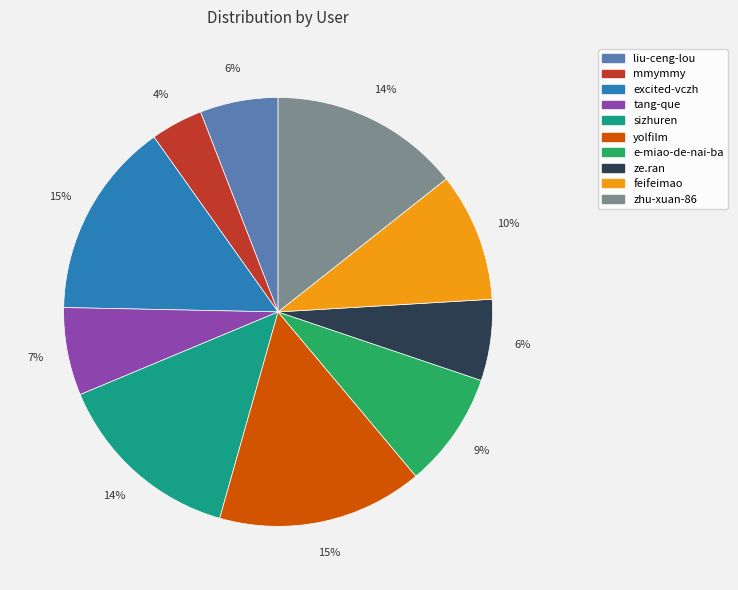

True or false: zhu-xuan-86 accounts for 7% of the total.

False